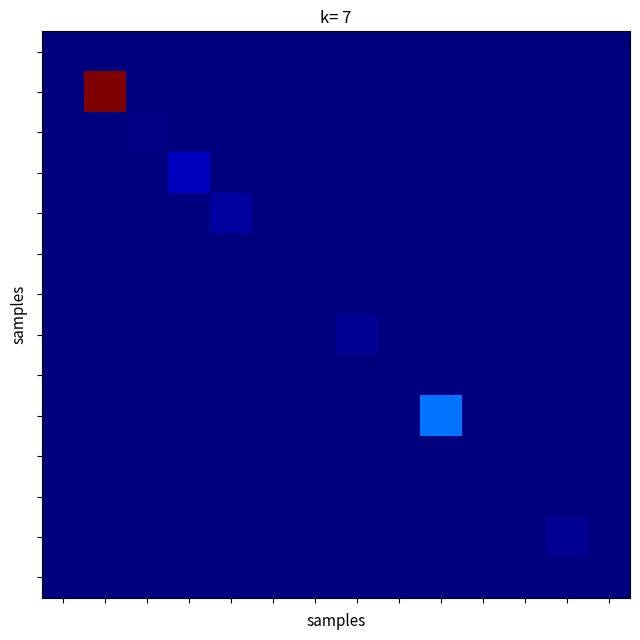

At how many categories does at least one series exceed 0?

14